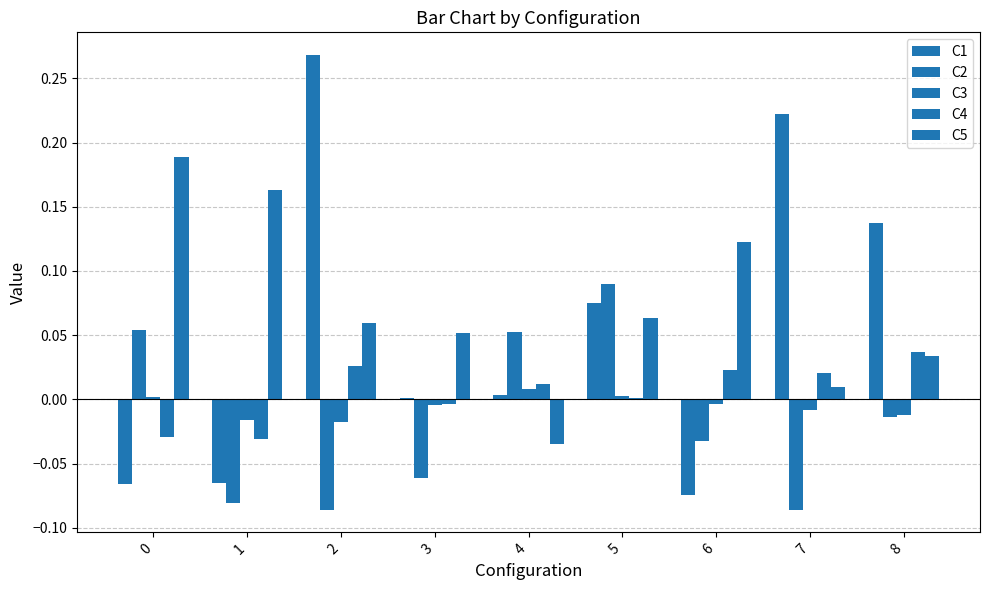

Which series has the widest spread of values?

C1